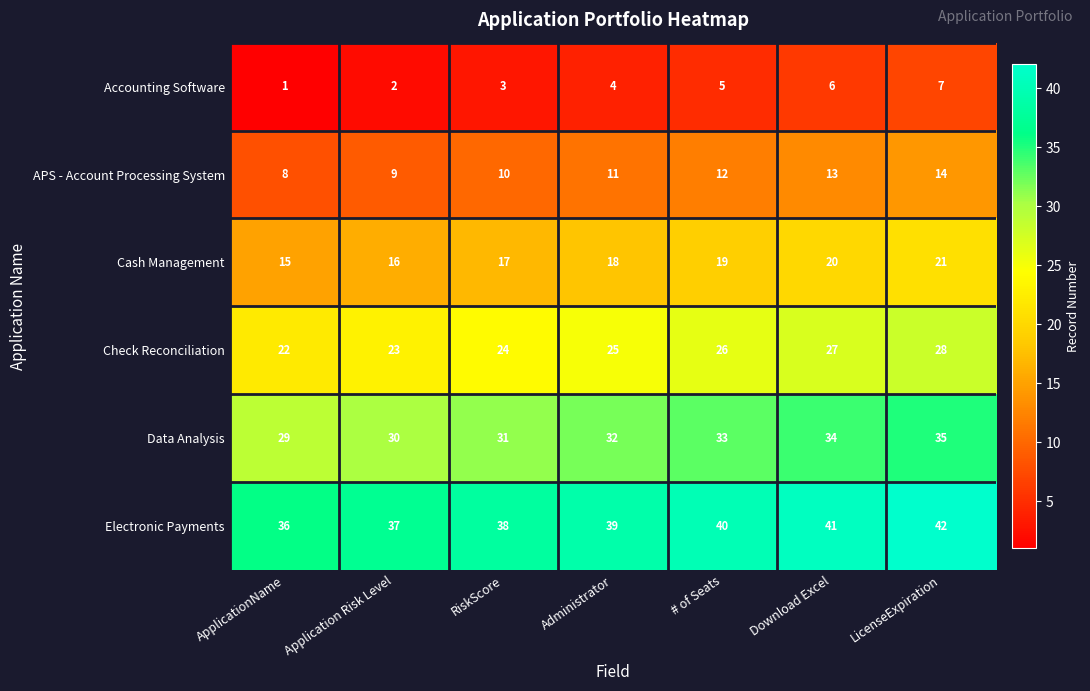

How many distinct data groups are displayed?

6